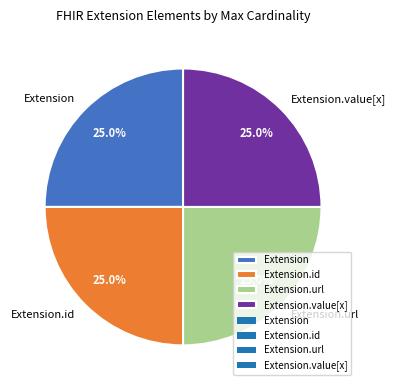

The Extension.url slice represents 58% of the pie. True or false?

False